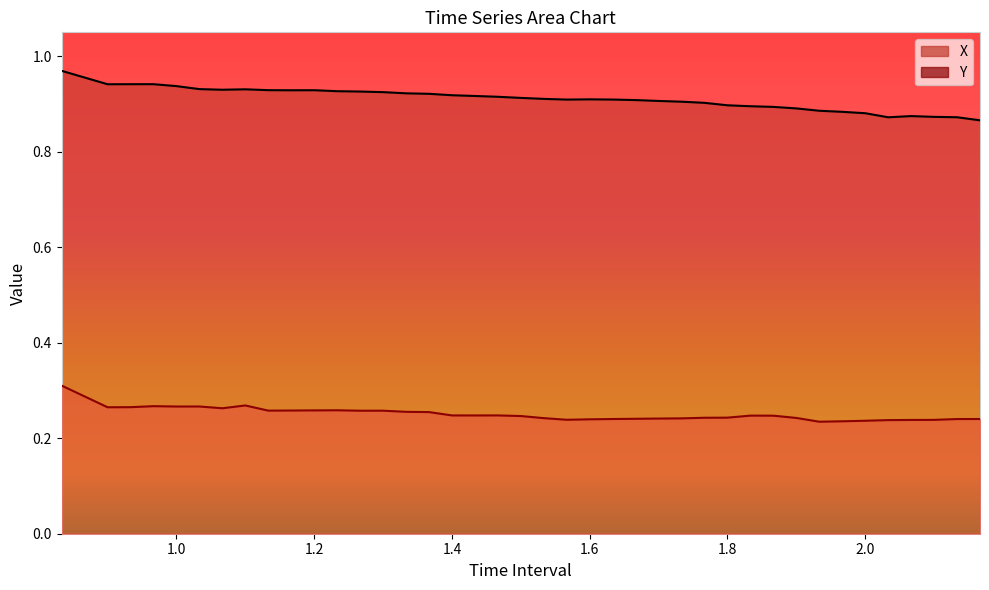

Which category has the lowest value in the X series?

2.166666666666669